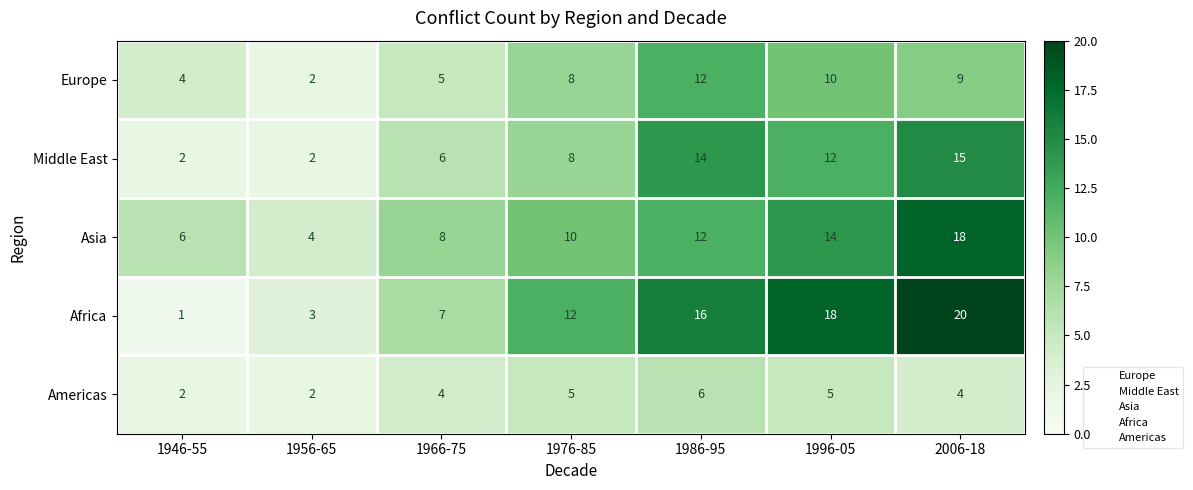

What is the average value of the Middle East series?

8